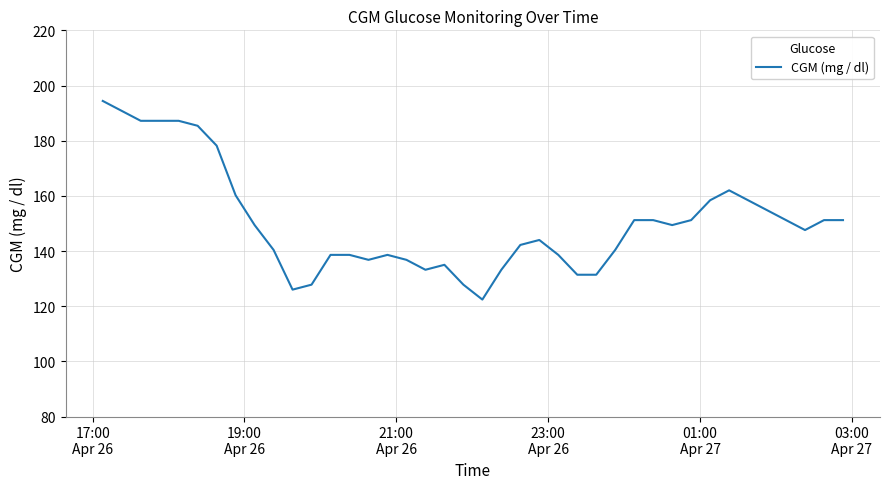

What is the difference between the maximum and minimum values?

72.0